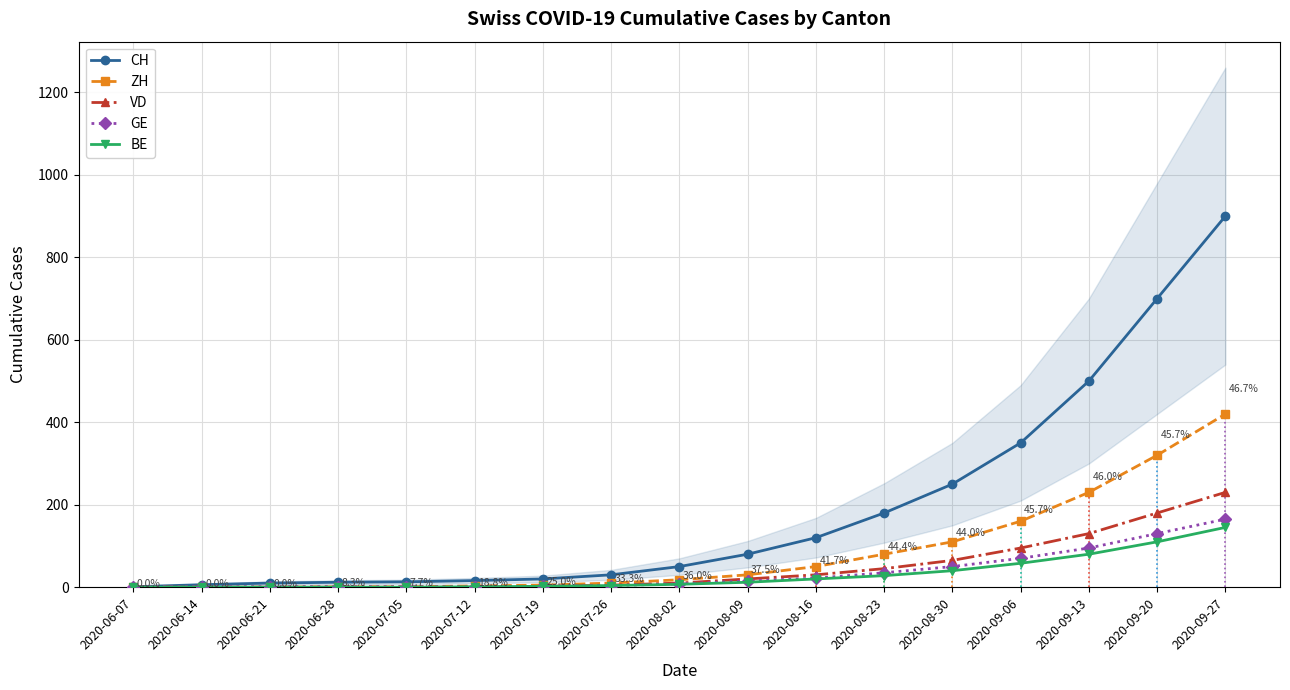

Which category has the highest value in the GE series?

2020-09-27